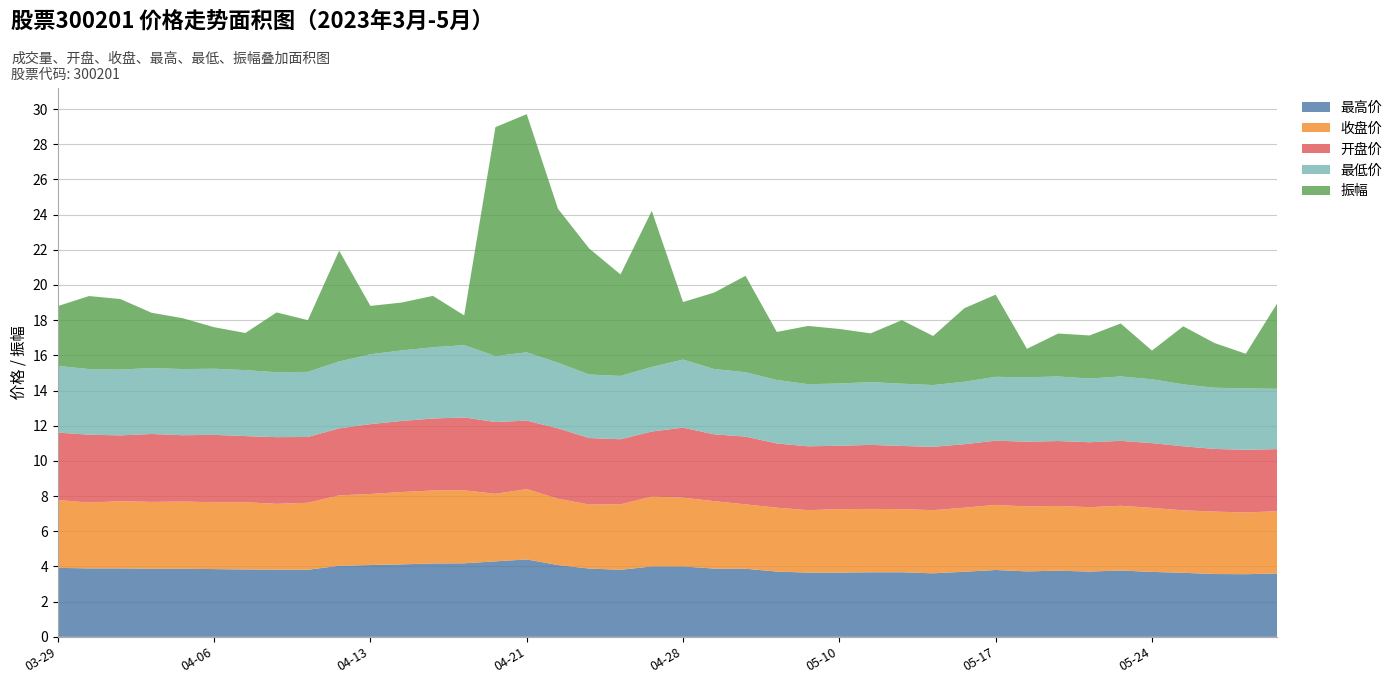

Reading left to right, list all the values displayed in this chart.

最高价: 3.9	3.9	3.9	3.9	3.9	3.9	3.8	3.8	3.8	4.0	4.1	4.1	4.2	4.2	4.3	4.4	4.1	3.9	3.8	4.0	4.0	3.9	3.9	3.7	3.6	3.6	3.7	3.7	3.6	3.7	3.8	3.7	3.8	3.7	3.8	3.7	3.6	3.6	3.6	3.6
收盘价: 3.9	3.7	3.8	3.8	3.8	3.8	3.8	3.7	3.8	4.0	4.0	4.1	4.2	4.2	3.8	4.0	3.8	3.6	3.7	4.0	3.9	3.8	3.7	3.6	3.5	3.6	3.6	3.6	3.6	3.6	3.7	3.7	3.7	3.7	3.7	3.6	3.5	3.5	3.5	3.5
开盘价: 3.8	3.9	3.7	3.9	3.8	3.8	3.8	3.8	3.7	3.8	4.0	4.0	4.1	4.1	4.1	3.9	4.0	3.8	3.7	3.7	4.0	3.8	3.9	3.6	3.6	3.6	3.6	3.6	3.6	3.6	3.6	3.7	3.7	3.7	3.7	3.7	3.6	3.6	3.6	3.5
最低价: 3.8	3.7	3.7	3.8	3.8	3.8	3.8	3.7	3.7	3.8	4.0	4.0	4.0	4.1	3.8	3.9	3.7	3.6	3.6	3.7	3.9	3.7	3.7	3.6	3.5	3.5	3.6	3.5	3.5	3.5	3.6	3.7	3.7	3.6	3.7	3.6	3.5	3.5	3.5	3.4
振幅: 3.4	4.2	4.0	3.1	2.9	2.4	2.1	3.4	2.9	6.3	2.8	2.7	2.9	1.7	13.0	13.5	8.8	7.2	5.8	8.9	3.3	4.3	5.5	2.7	3.3	3.1	2.8	3.6	2.8	4.2	4.7	1.6	2.4	2.5	3.0	1.6	3.3	2.5	2.0	4.8